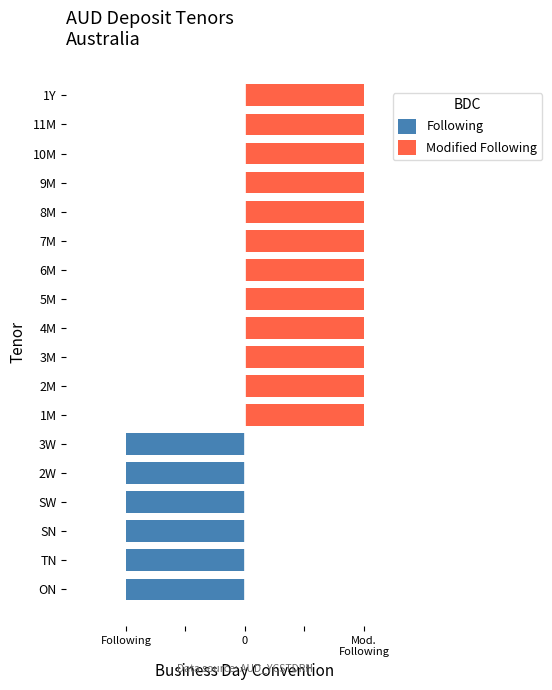

How many bars are there in total?

36